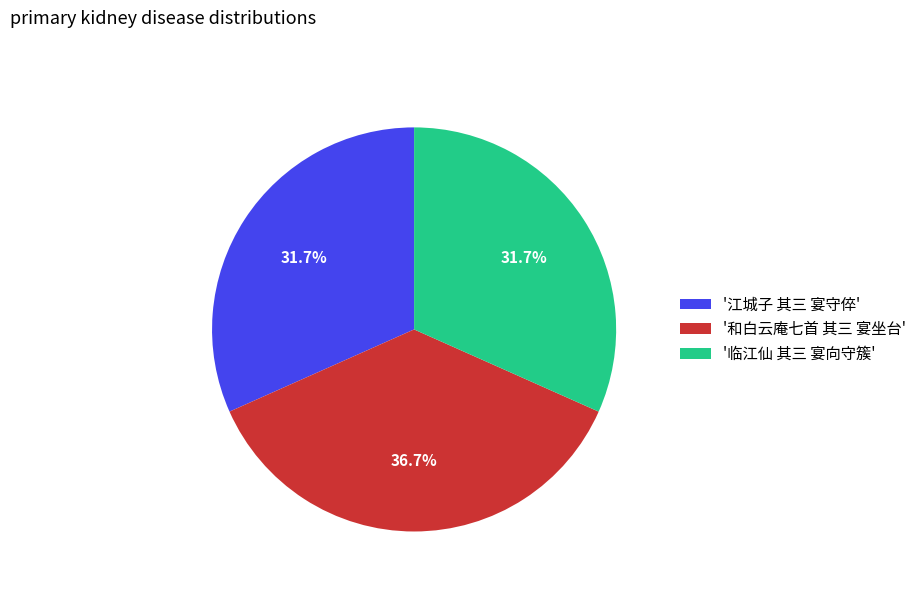

Is there any slice that represents more than half of the pie?

No